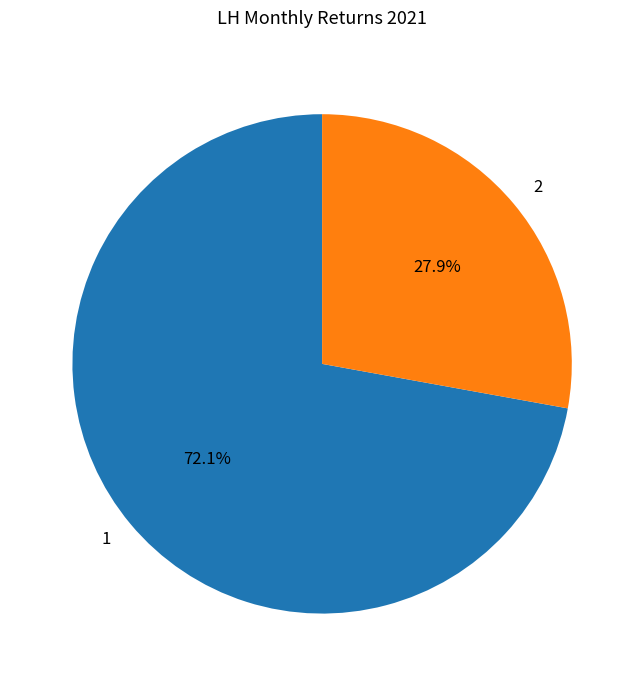

How many segments does this pie chart have?

2